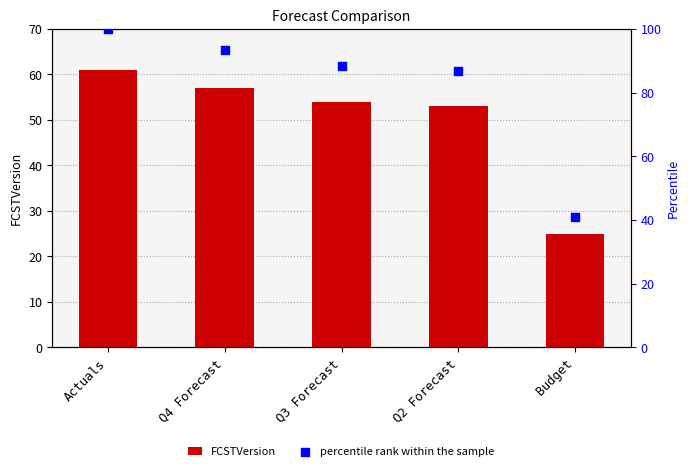

Which series has the largest total across all categories?

percentile rank within the sample